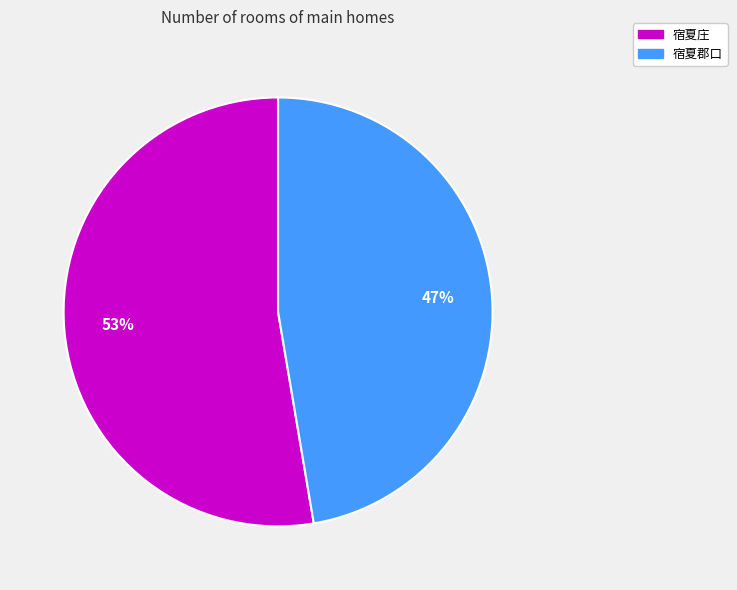

Which category has the smallest portion of the pie?

宿夏郡口